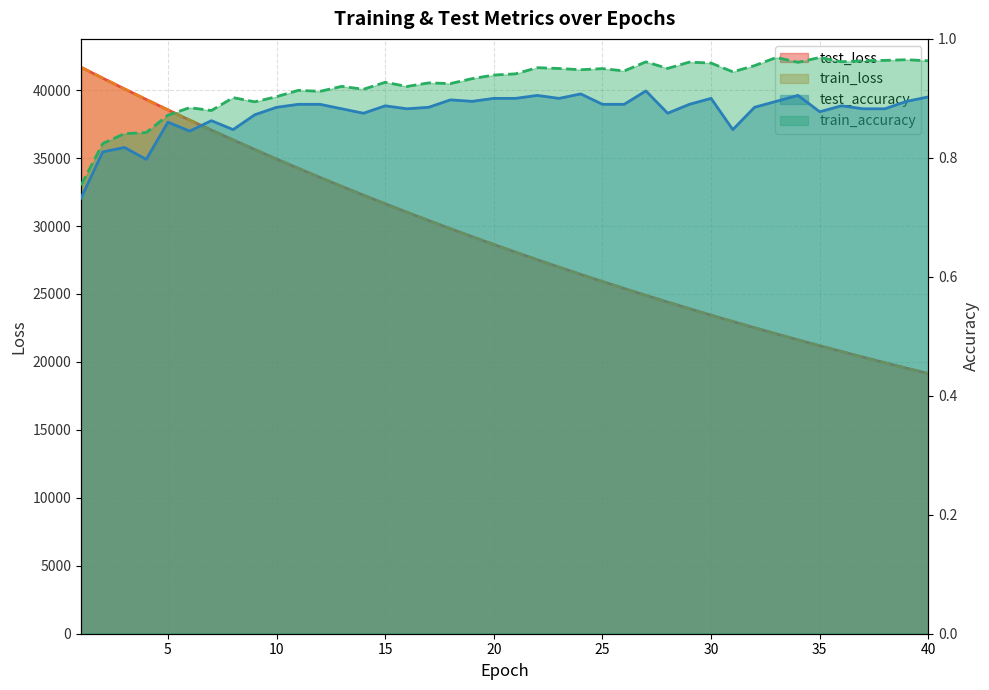

How many series are shown in this chart?

4